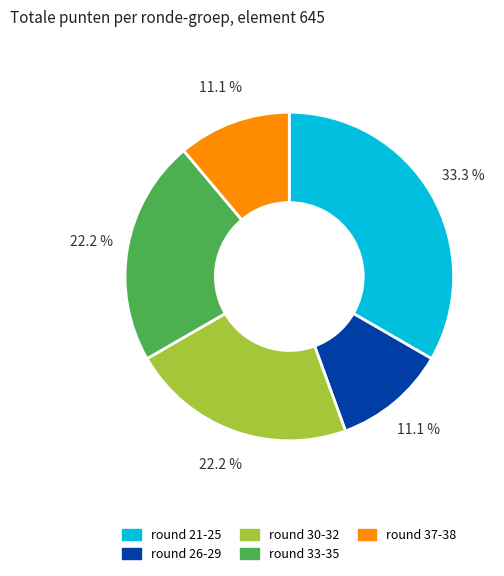

Is it true that round 26-29 is 1% of the pie?

False